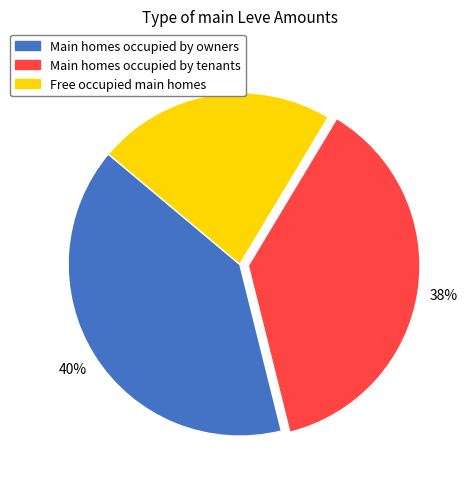

To the nearest percent, what is the difference between the largest and smallest slice percentages?

17%